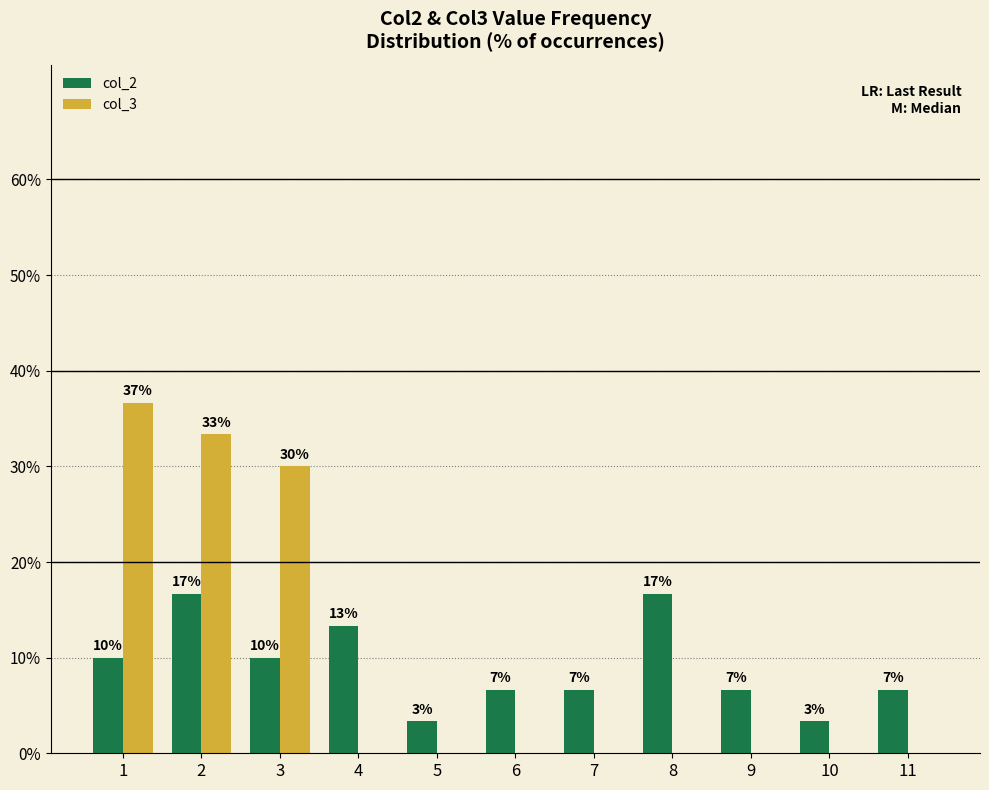

What are all the series names shown in the legend?

col_2, col_3